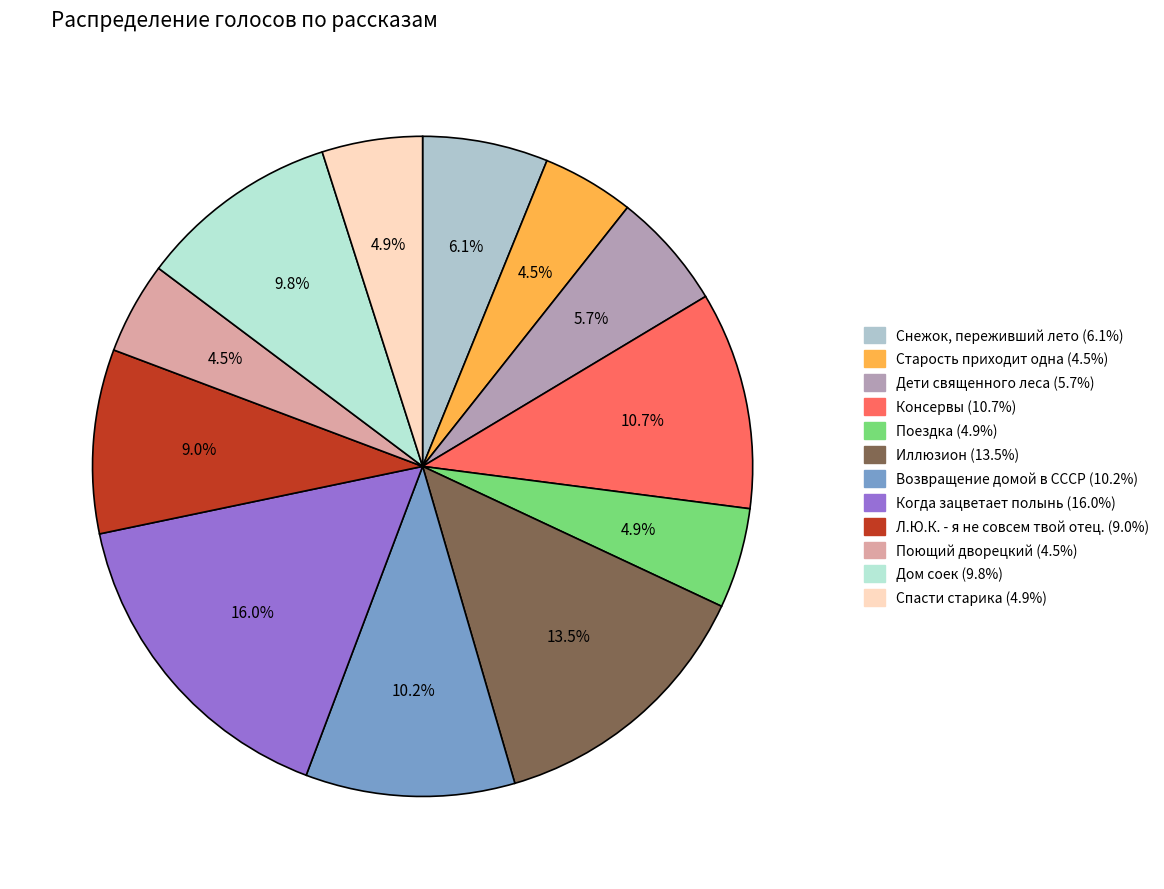

Does Поющий дворецкий represent more than half of the total?

No